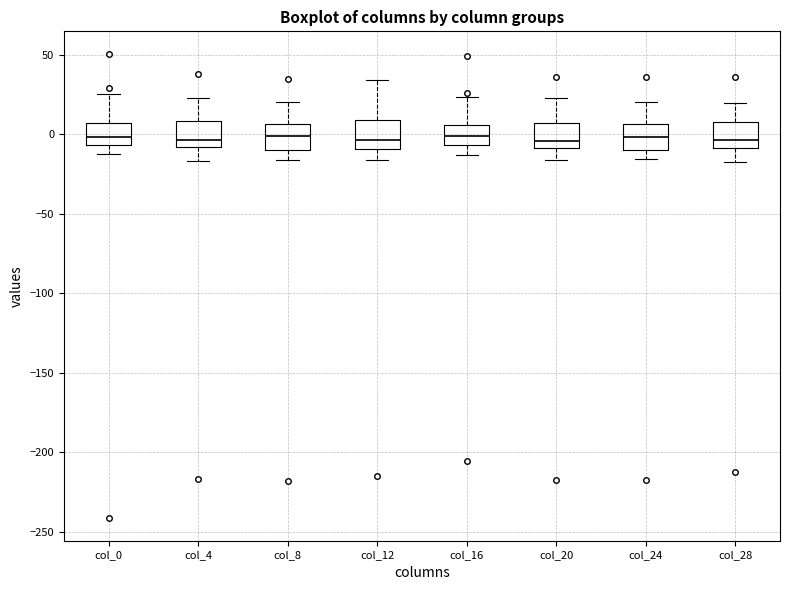

Where does the median line of the box for col_12 sit on the y-axis? The values are not printed on the chart, so give them approximately, as read against the axis.

-5